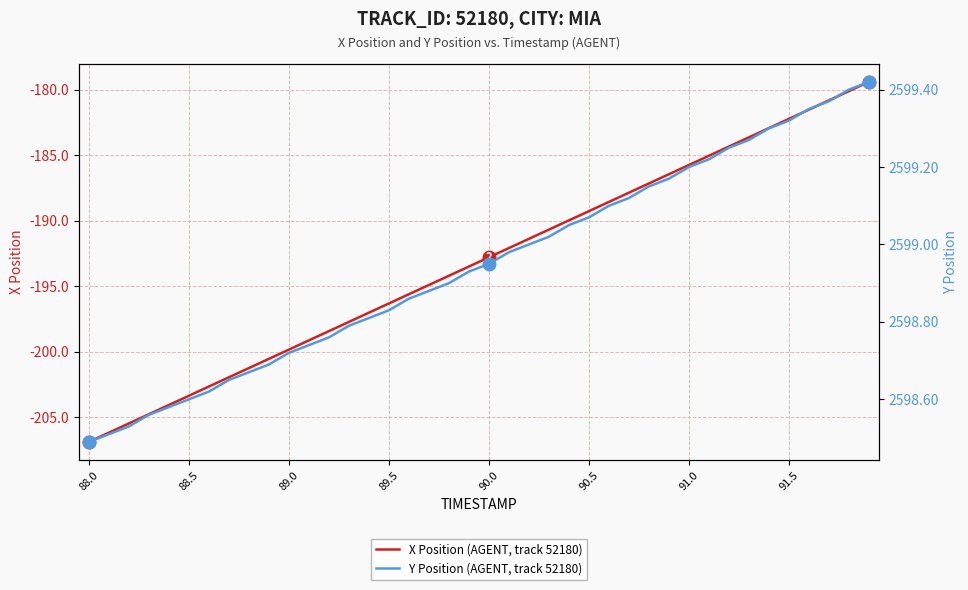

True or false: X Position (AGENT, track 52180) and Y Position (AGENT, track 52180) cross at least once.

False